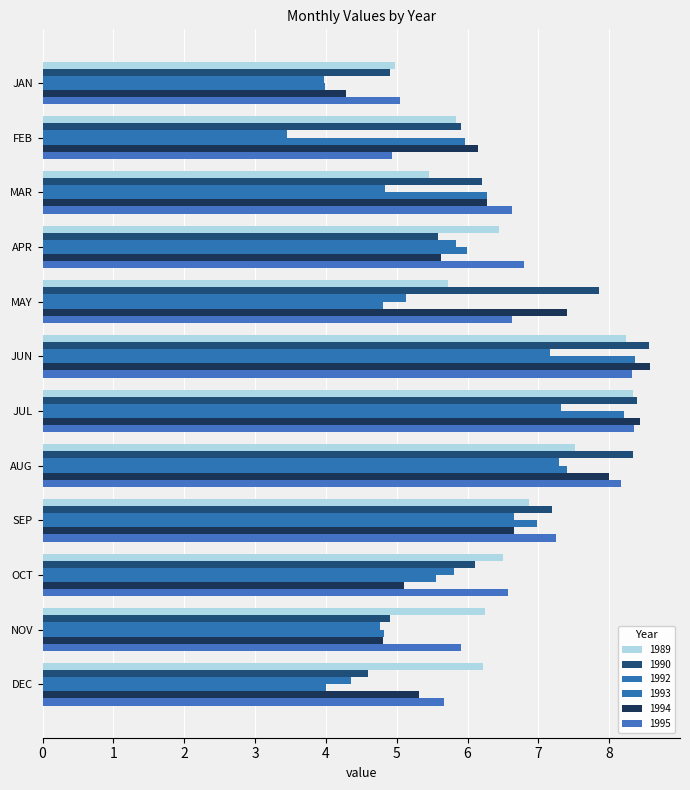

At which category does the chart reach its minimum across all series?

FEB